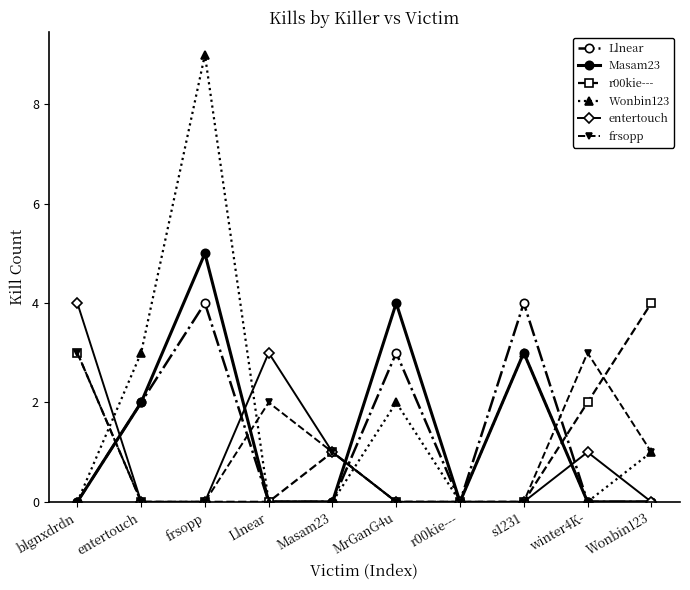

What is the difference between the second highest and second lowest values in the r00kie--- series?

3